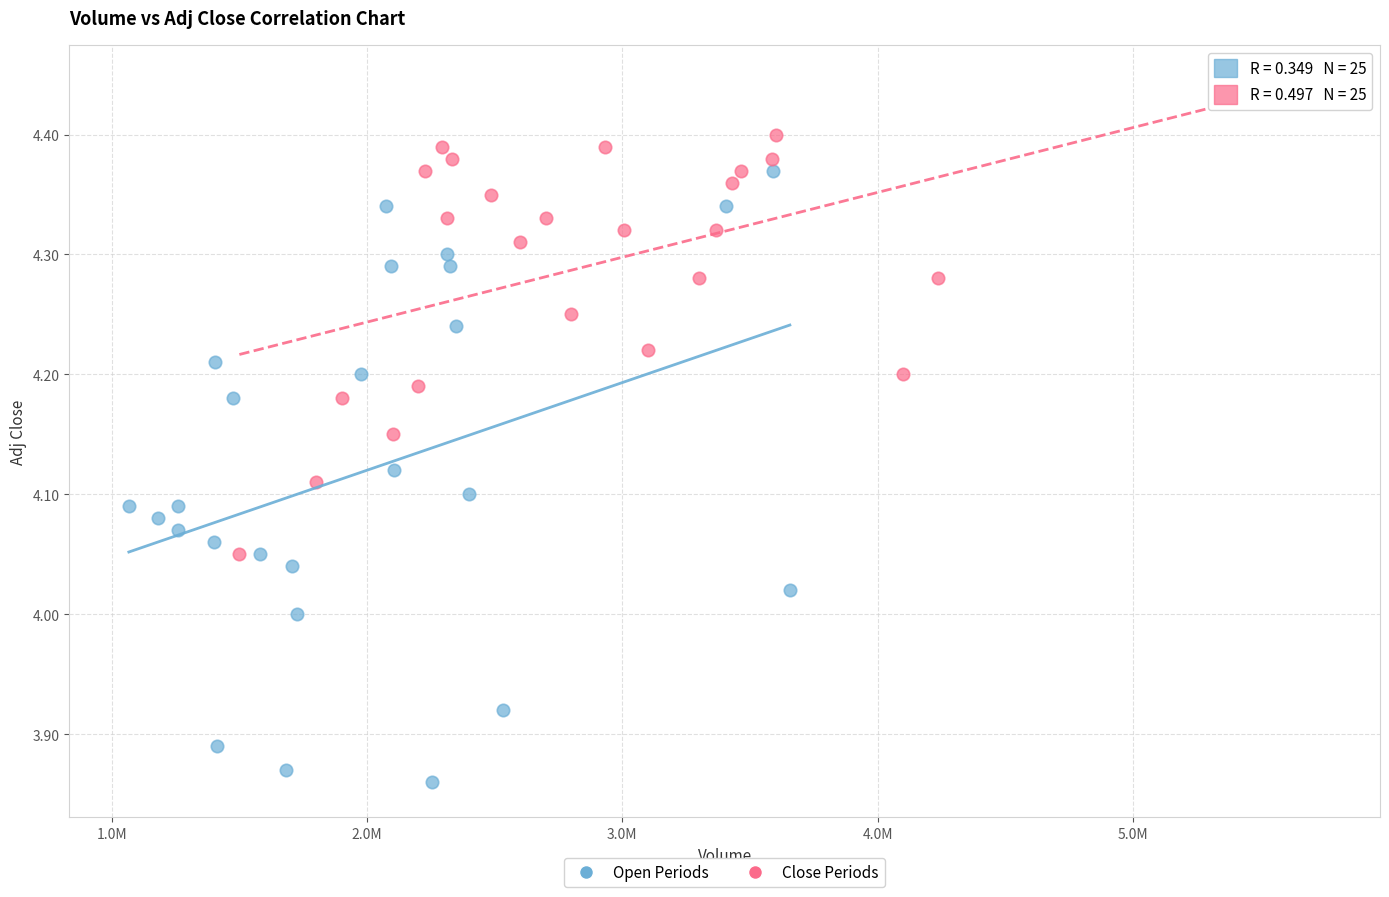

Which series reaches the minimum Y coordinate?

Open Periods